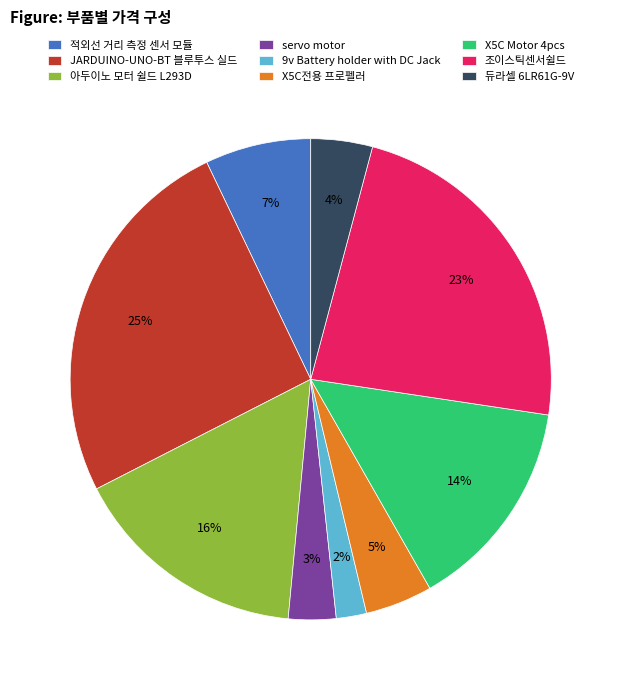

Is servo motor the majority of the pie?

No